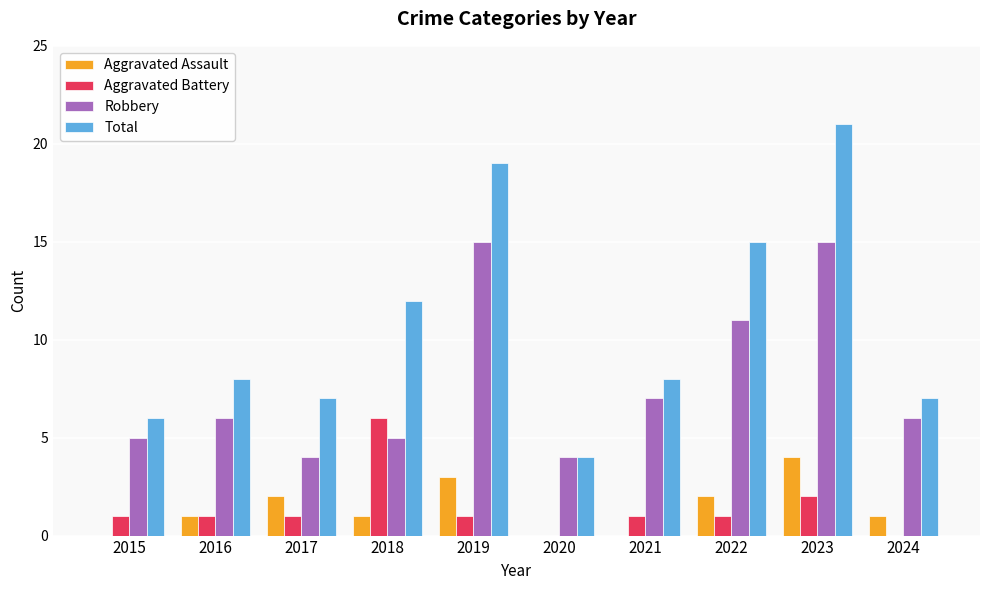

What is the sum of all Robbery values?

78